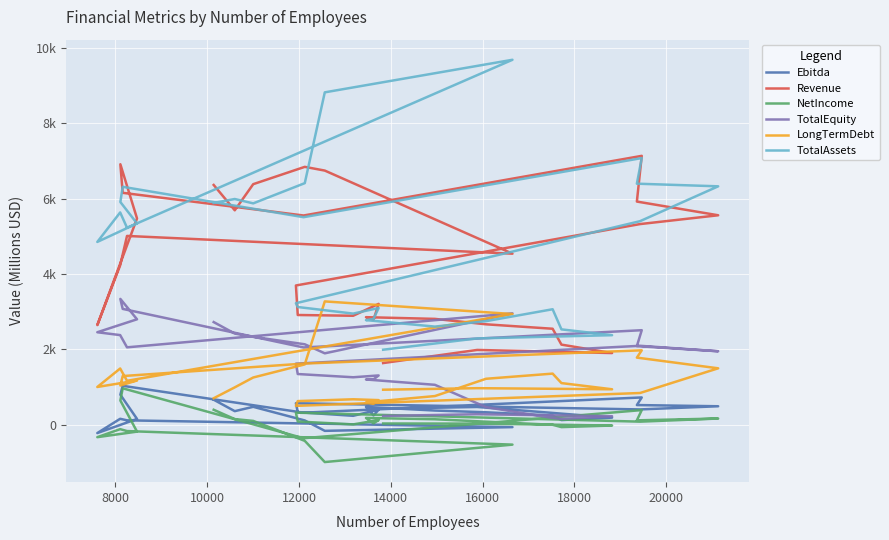

Count the number of data series in this chart.

6